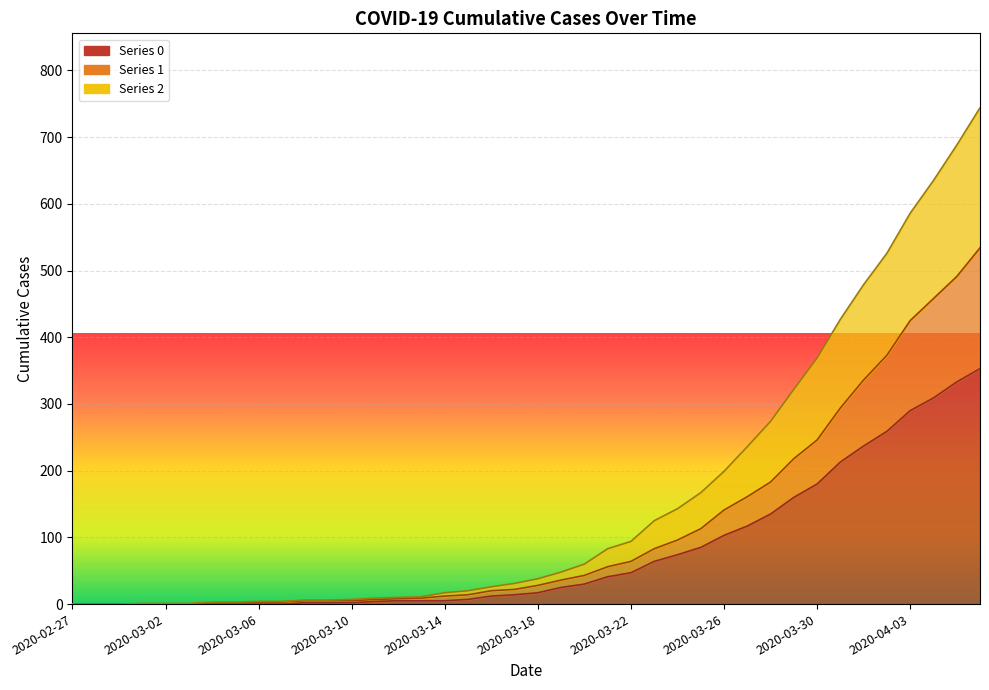

True or false: 1 and 0 intersect in this chart.

False